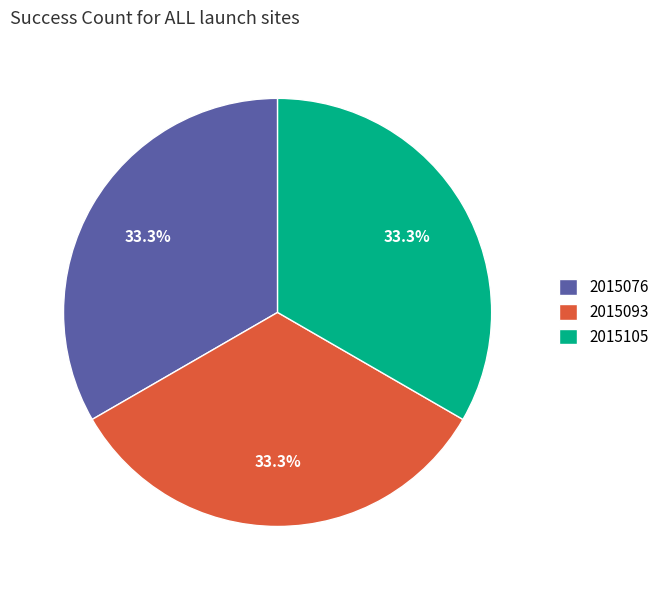

The 2015105 slice represents 25% of the pie. True or false?

False